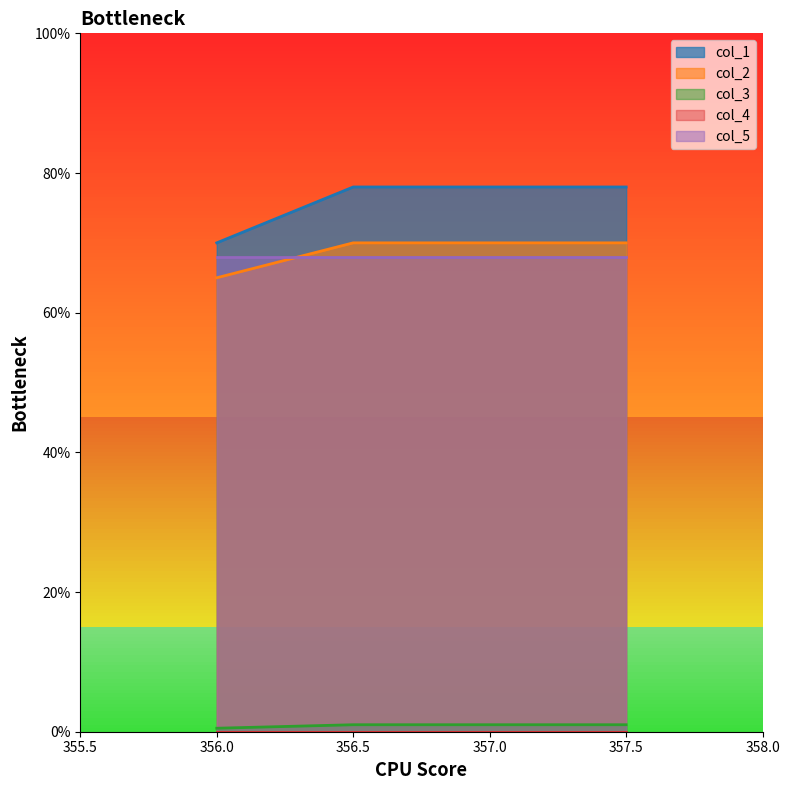

What is the average value of the col_3 series?

0.8